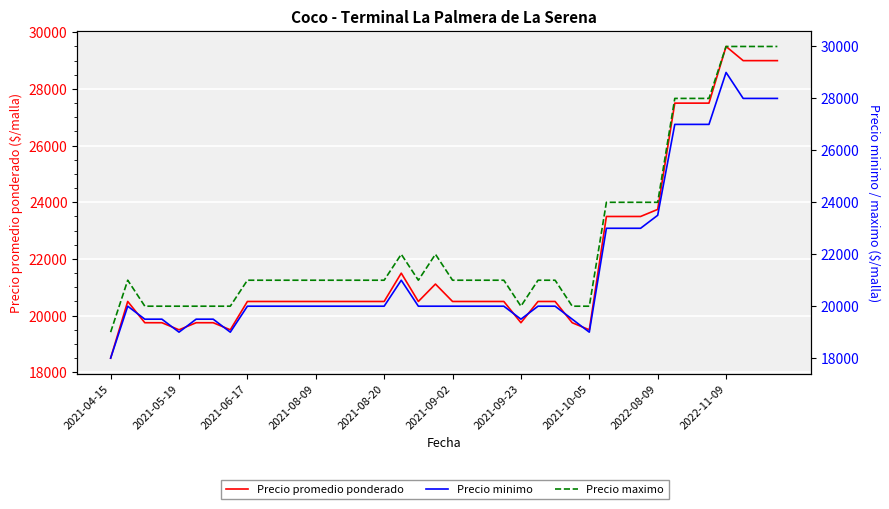

What is the difference between the maximum and minimum values in the Precio promedio ponderado series?

11000